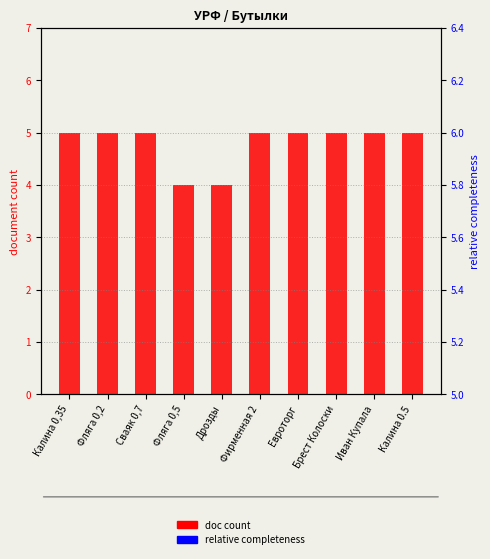

At which category is the sum across all series the highest?

Калина 0,35